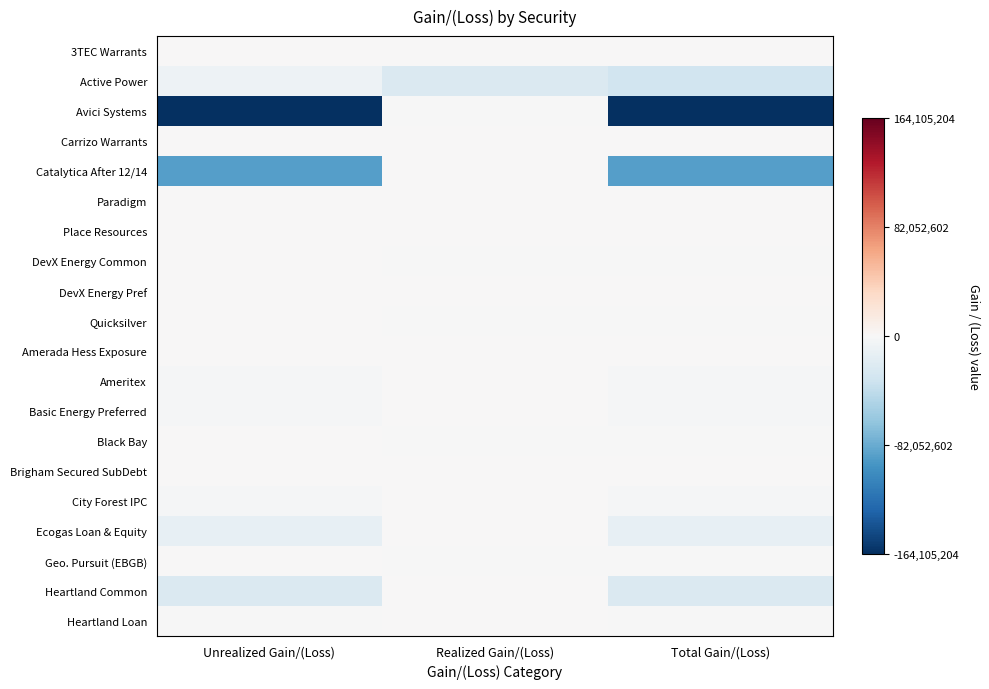

Reading left to right, extract all data points from this chart.

3TEC Warrants: Unrealized Gain/(Loss)=127797.7	Realized Gain/(Loss)=0.0	Total Gain/(Loss)=127797.7
Active Power: Unrealized Gain/(Loss)=-7857000.1	Realized Gain/(Loss)=-23796538.6	Total Gain/(Loss)=-31653538.6
Avici Systems: Unrealized Gain/(Loss)=-163973142.6	Realized Gain/(Loss)=-132061.0	Total Gain/(Loss)=-164105203.6
Carrizo Warrants: Unrealized Gain/(Loss)=16066.5	Realized Gain/(Loss)=0.0	Total Gain/(Loss)=16066.5
Catalytica After 12/14: Unrealized Gain/(Loss)=-90130097.8	Realized Gain/(Loss)=0.0	Total Gain/(Loss)=-90130097.8
Paradigm: Unrealized Gain/(Loss)=330709.6	Realized Gain/(Loss)=330709.6	Total Gain/(Loss)=661419.3
Place Resources: Unrealized Gain/(Loss)=0.0	Realized Gain/(Loss)=186715.4	Total Gain/(Loss)=186715.4
DevX Energy Common: Unrealized Gain/(Loss)=0.0	Realized Gain/(Loss)=-61218.1	Total Gain/(Loss)=-61218.1
DevX Energy Pref: Unrealized Gain/(Loss)=0.0	Realized Gain/(Loss)=374070.0	Total Gain/(Loss)=374070.0
Quicksilver: Unrealized Gain/(Loss)=0.0	Realized Gain/(Loss)=-727840.3	Total Gain/(Loss)=-727840.3
Amerada Hess Exposure: Unrealized Gain/(Loss)=0.0	Realized Gain/(Loss)=0.0	Total Gain/(Loss)=0.0
Ameritex: Unrealized Gain/(Loss)=-2479831.9	Realized Gain/(Loss)=0.0	Total Gain/(Loss)=-2479831.9
Basic Energy Preferred: Unrealized Gain/(Loss)=-1366089.5	Realized Gain/(Loss)=0.0	Total Gain/(Loss)=-1366089.5
Black Bay: Unrealized Gain/(Loss)=0.0	Realized Gain/(Loss)=-57827.9	Total Gain/(Loss)=-57827.9
Brigham Secured SubDebt: Unrealized Gain/(Loss)=0.0	Realized Gain/(Loss)=65511.0	Total Gain/(Loss)=65511.0
City Forest IPC: Unrealized Gain/(Loss)=-1663000.0	Realized Gain/(Loss)=0.0	Total Gain/(Loss)=-1663000.0
Ecogas Loan & Equity: Unrealized Gain/(Loss)=-12878050.0	Realized Gain/(Loss)=0.0	Total Gain/(Loss)=-12878050.0
Geo. Pursuit (EBGB): Unrealized Gain/(Loss)=0.0	Realized Gain/(Loss)=-887500.0	Total Gain/(Loss)=-887500.0
Heartland Common: Unrealized Gain/(Loss)=-23507915.0	Realized Gain/(Loss)=0.0	Total Gain/(Loss)=-23507915.0
Heartland Loan: Unrealized Gain/(Loss)=-1165662.4	Realized Gain/(Loss)=0.0	Total Gain/(Loss)=-1165662.4